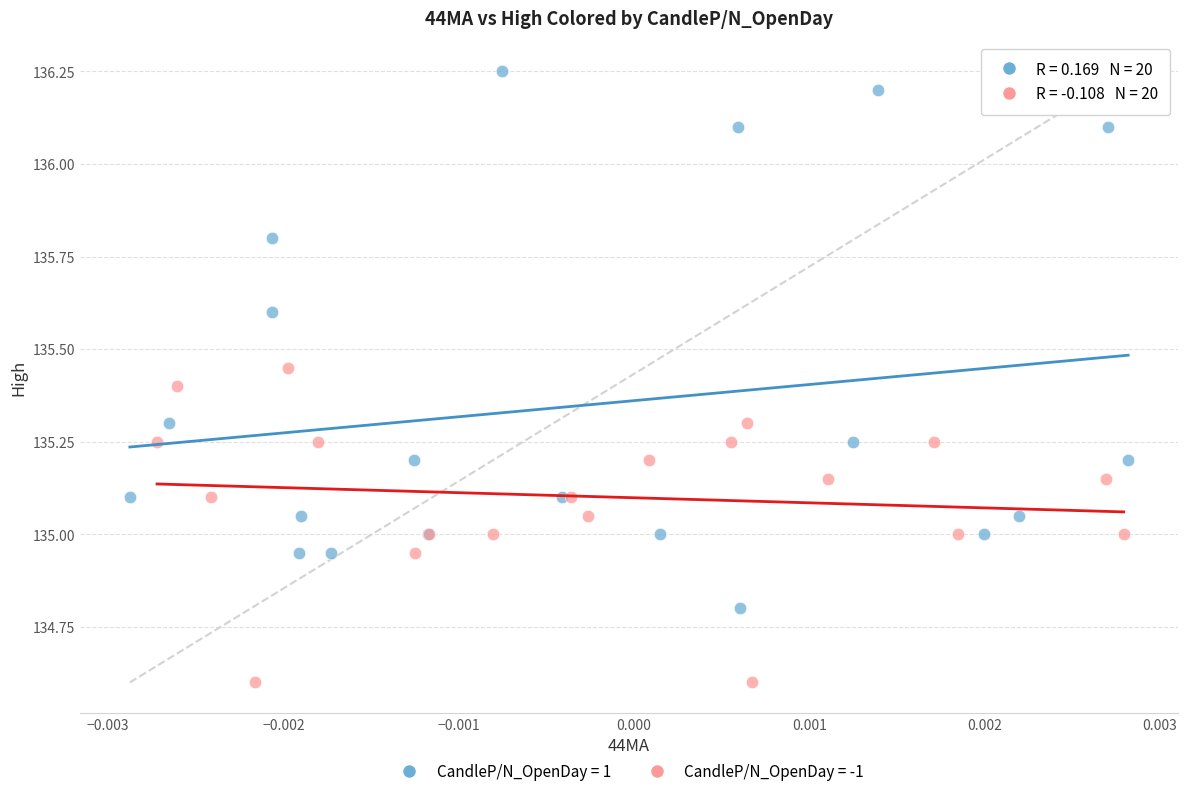

Which series has the widest spread of Y values?

CandleP/N_OpenDay = 1